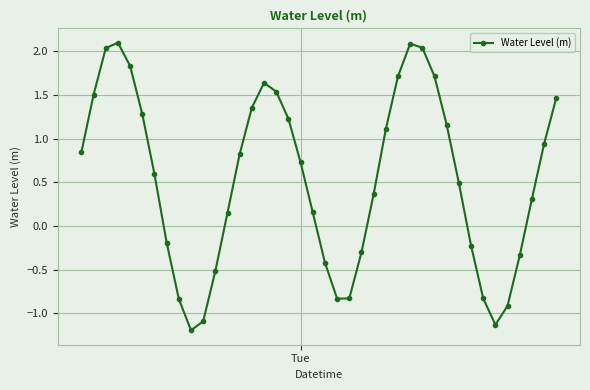

How many interior local valleys (lower than both neighbors) does the data have?

3